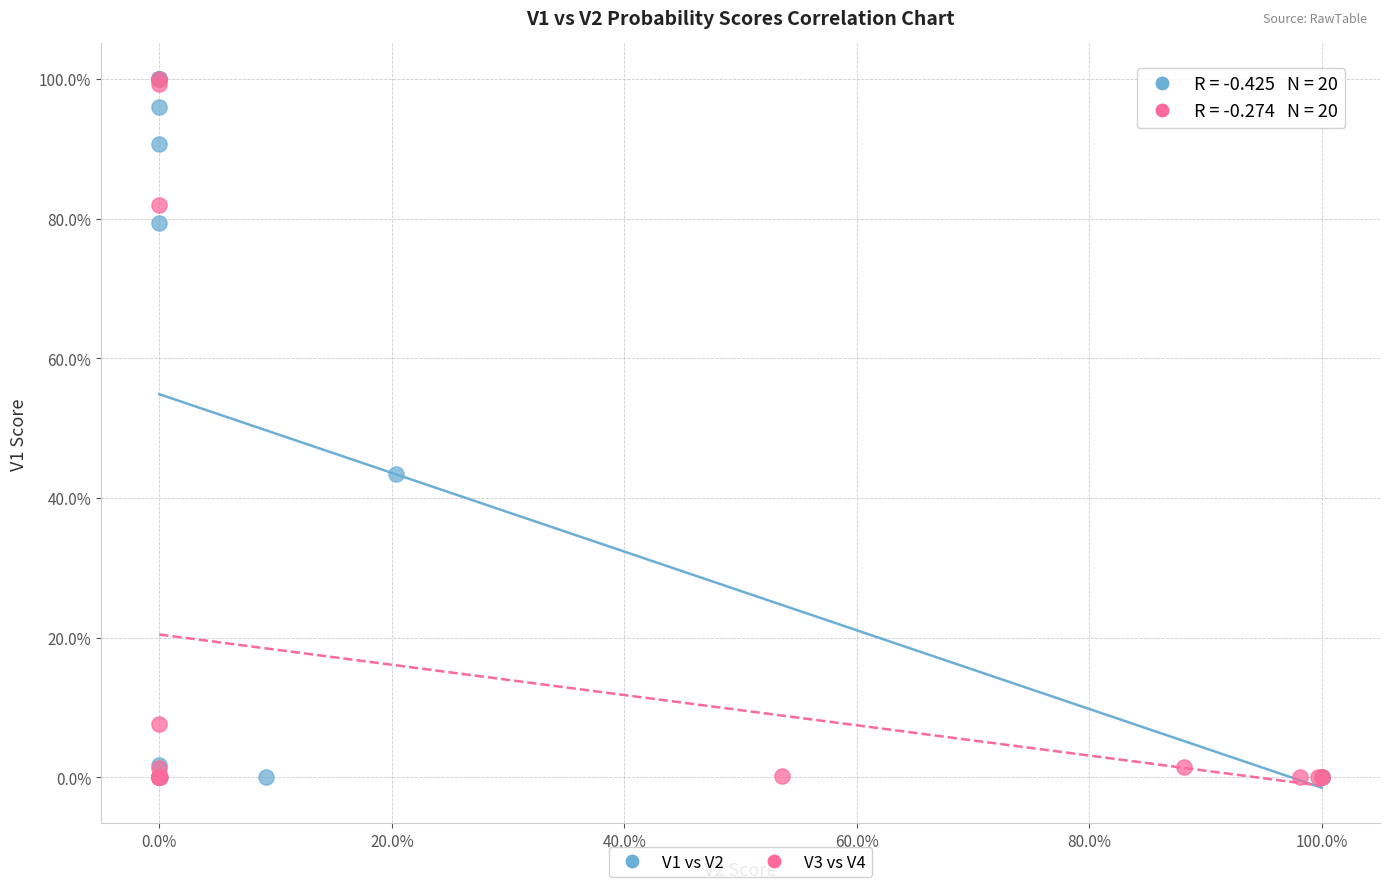

What are all the series names shown in the legend?

V1 vs V2, V3 vs V4